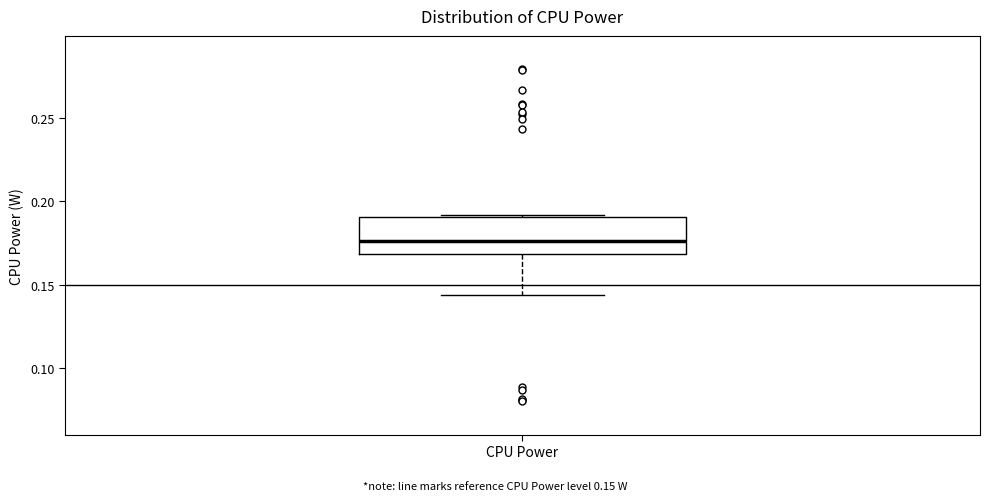

Read this box plot against the y-axis: the position of the median line, the range covered by the box, and the ends of both whiskers. The values are not printed on the chart, so give them approximately, as read against the axis.

median 0.175, box 0.170 to 0.190, whiskers 0.145 to 0.190